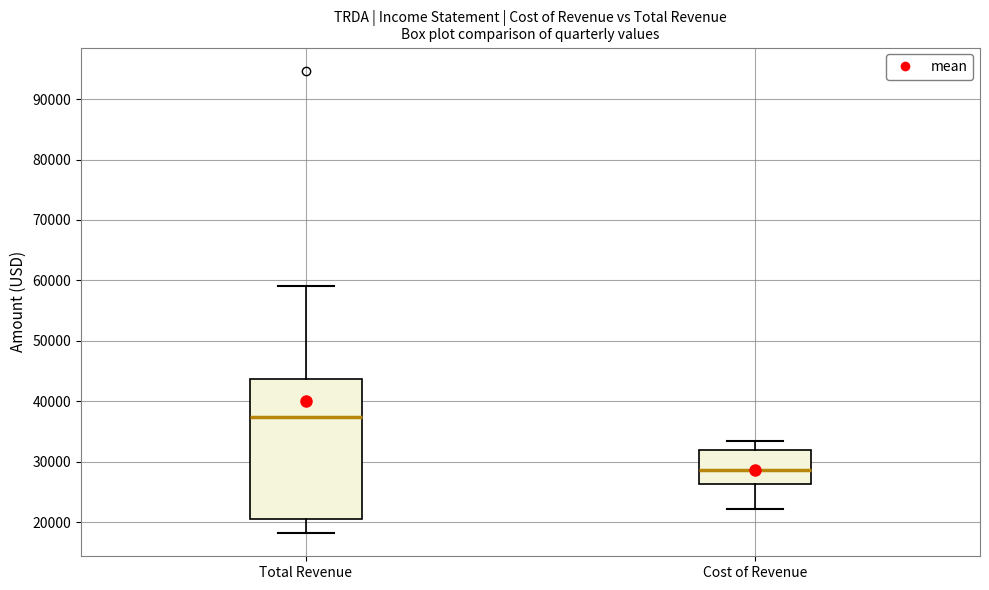

Comparing the boxes themselves (not the whiskers), which one is the tallest?

Total Revenue